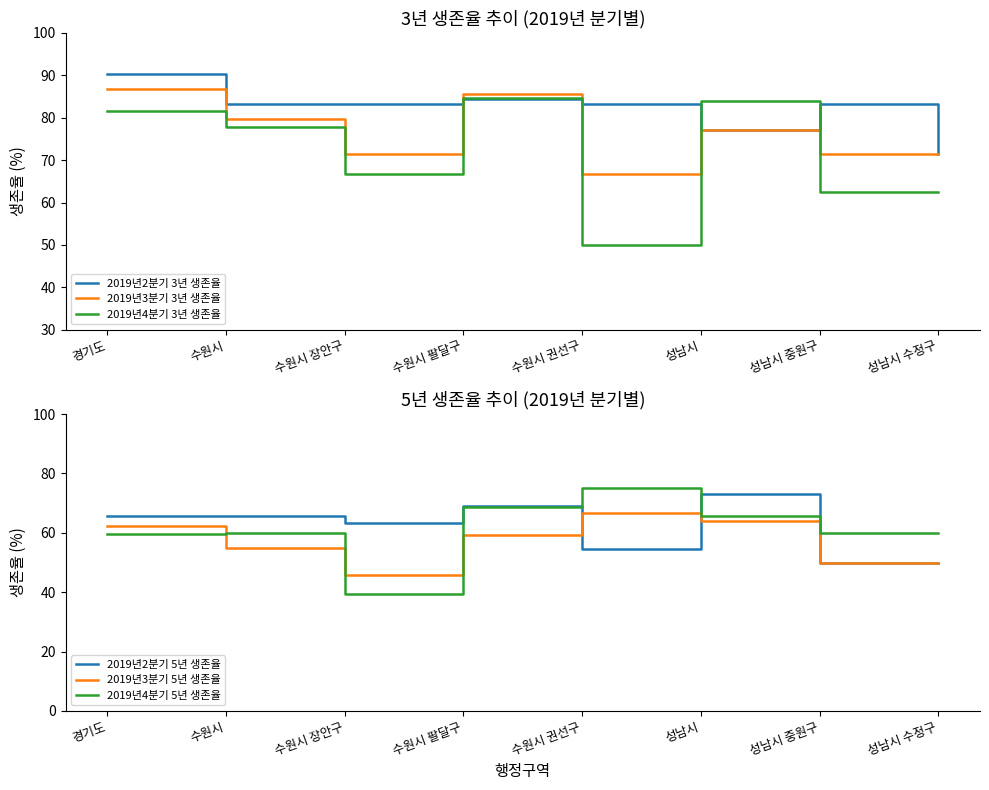

The value of 2019년2분기 3년 생존율 at 수원시 권선구 is 33.8. True or false?

False